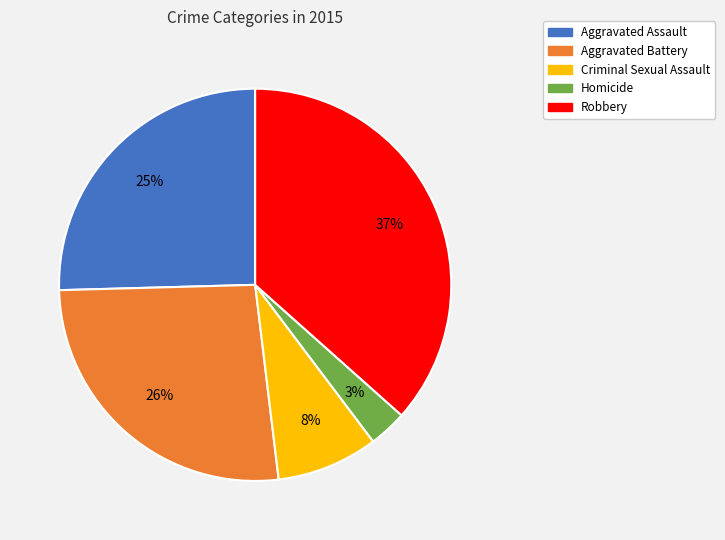

The Robbery slice represents 37% of the pie. True or false?

True